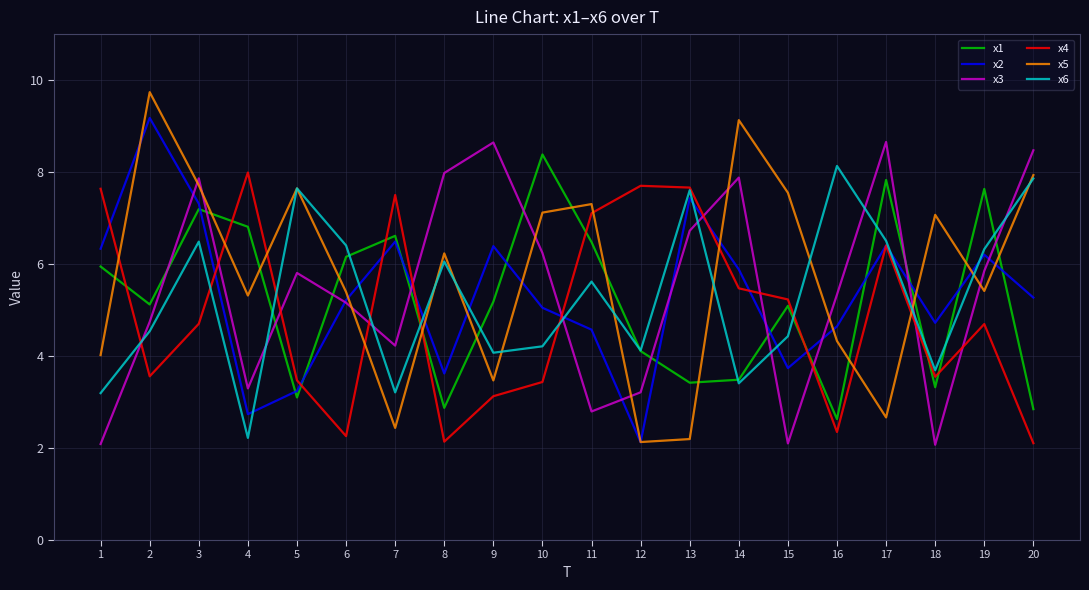

At which category is the sum across all series the highest?

3